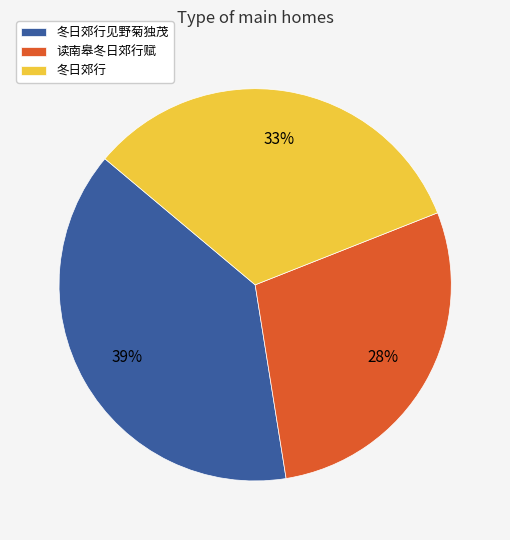

True or false: 冬日郊行见野菊独茂 accounts for 44% of the total.

False